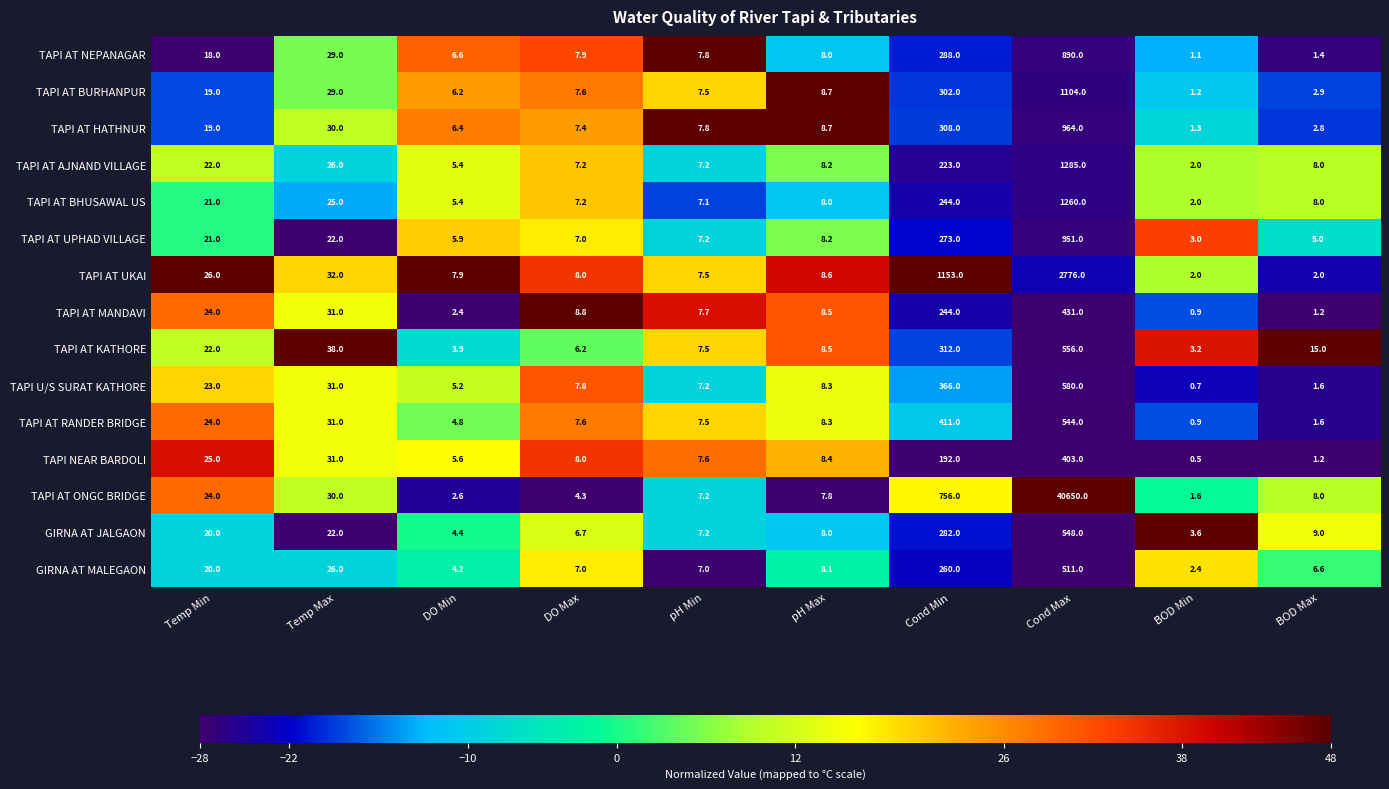

What is the sum of all TAPI U/S SURAT KATHORE values?

1030.8